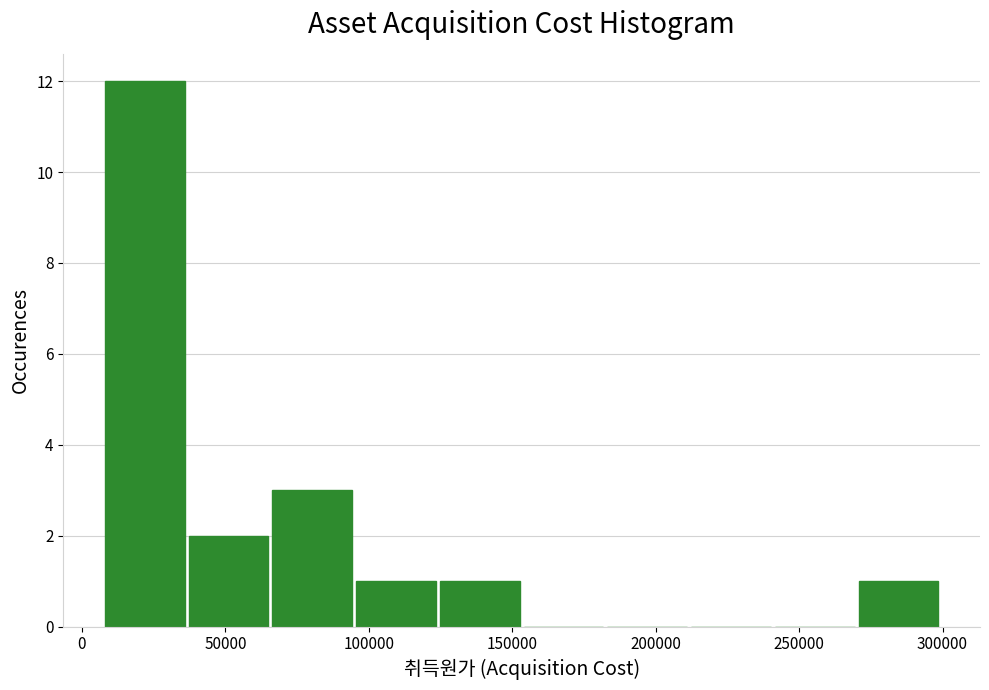

Over which range of the x-axis is the bar tallest?

10000 to 35000